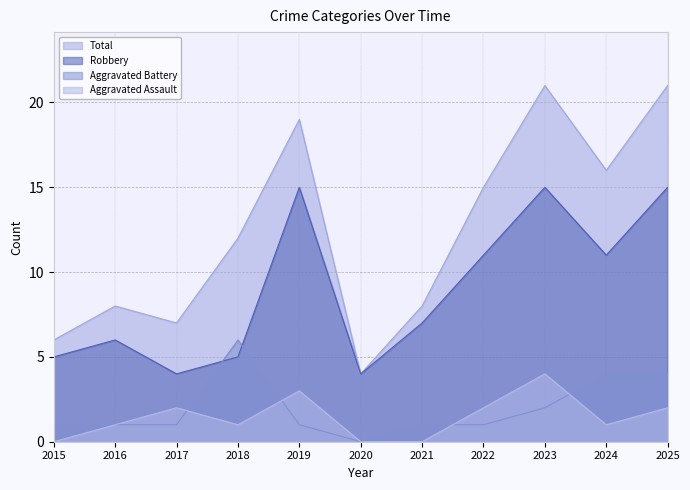

At 2018, list the series in order from smallest to largest.

Aggravated Assault, Robbery, Aggravated Battery, Total